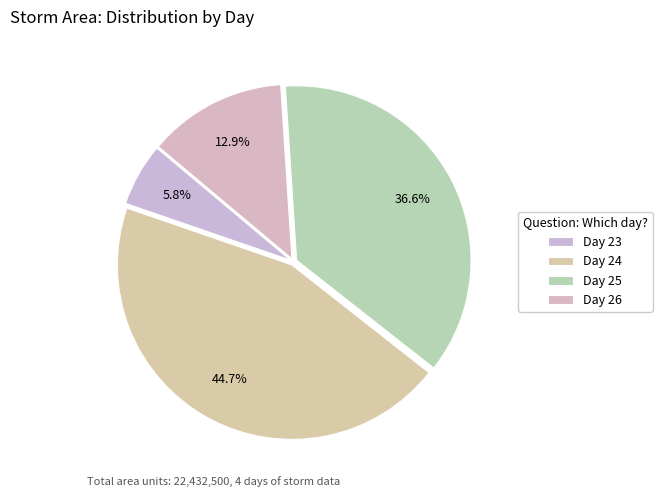

Count the number of slices in the pie.

4